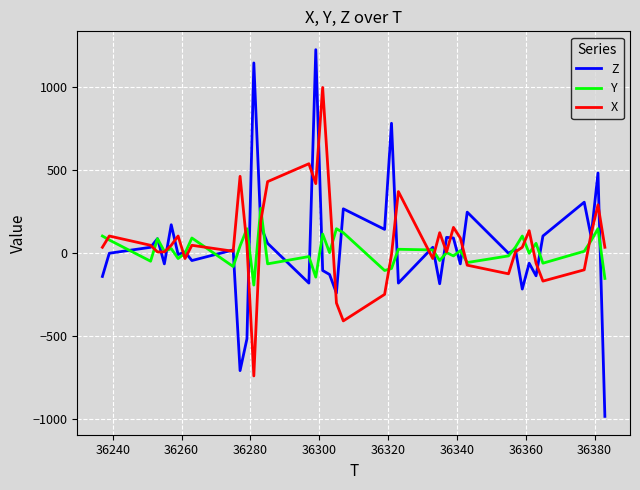

Which series has the largest range (max minus min)?

Z